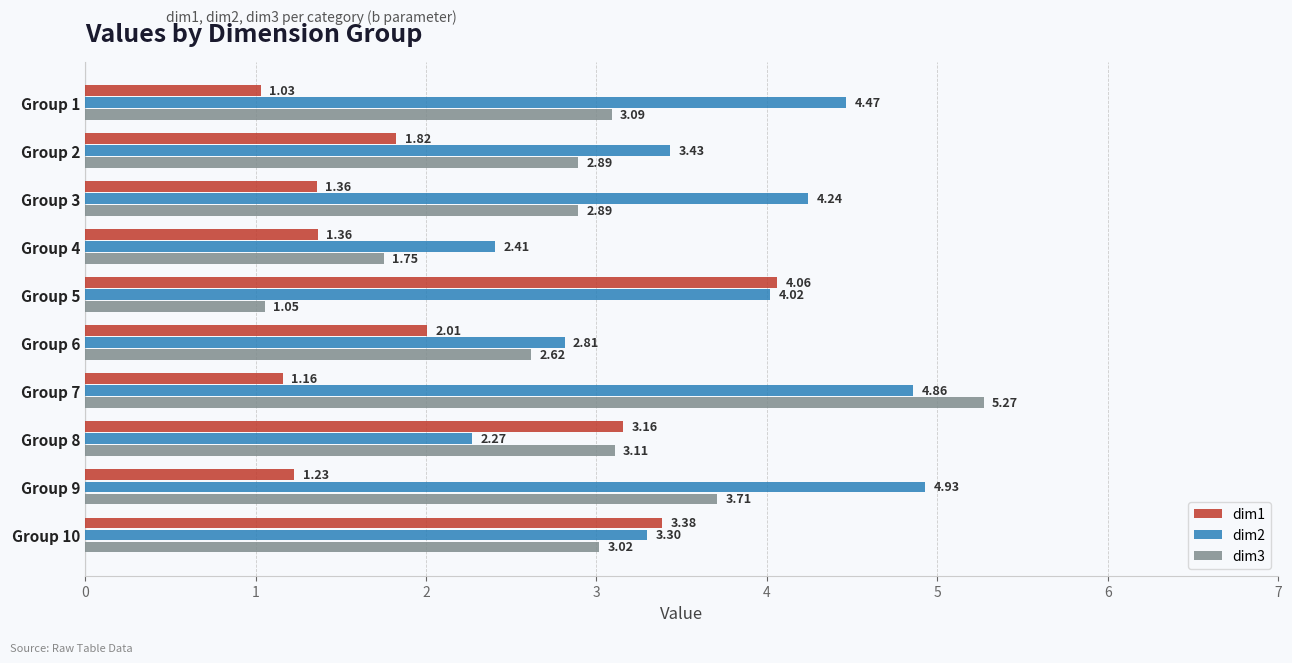

At which category is the sum across all series the highest?

Group 7